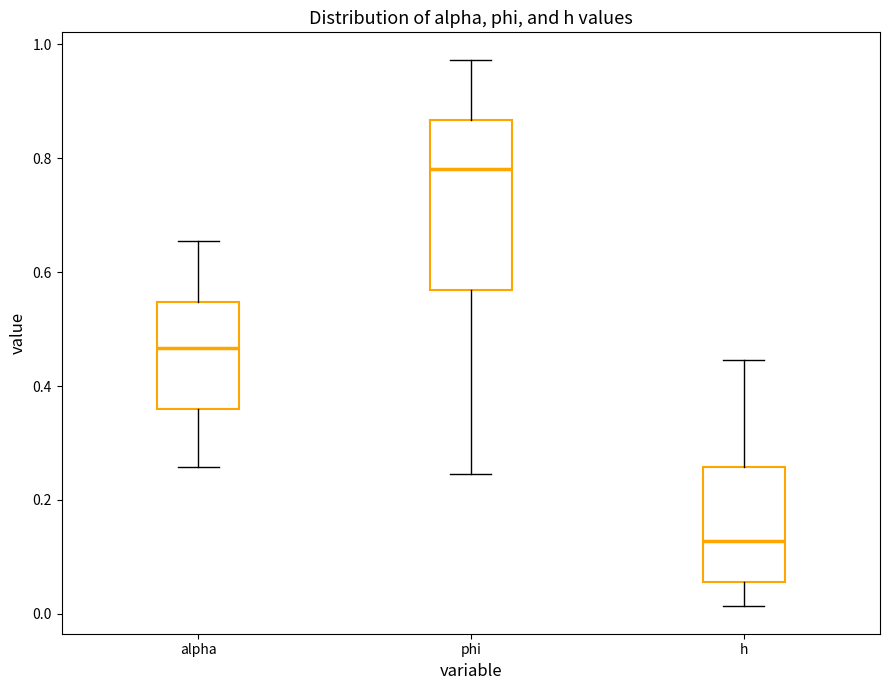

Reading left to right, transcribe this box plot: for each box, give where its median line is, the range the box spans, and where its two whiskers end, as read against the y-axis. The values are not printed on the chart, so give them approximately, as read against the axis.

alpha: median 0.46, box 0.36 to 0.54, whiskers 0.26 to 0.66
phi: median 0.78, box 0.56 to 0.86, whiskers 0.24 to 0.98
h: median 0.12, box 0.06 to 0.26, whiskers 0.02 to 0.44